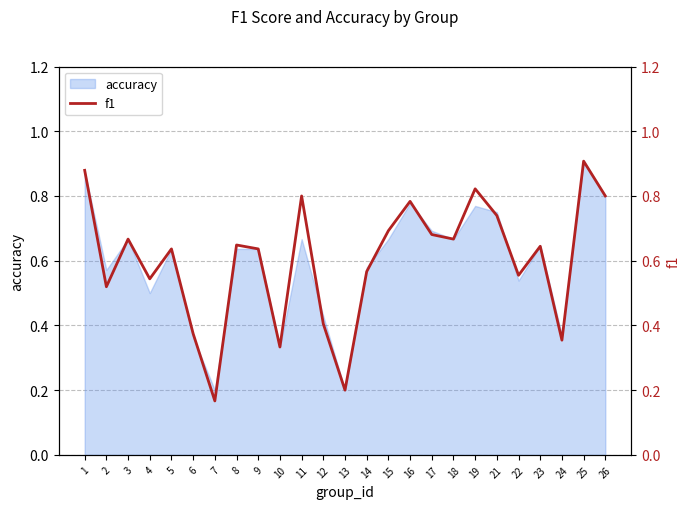

What is the value of the 19th point from the left?

0.8